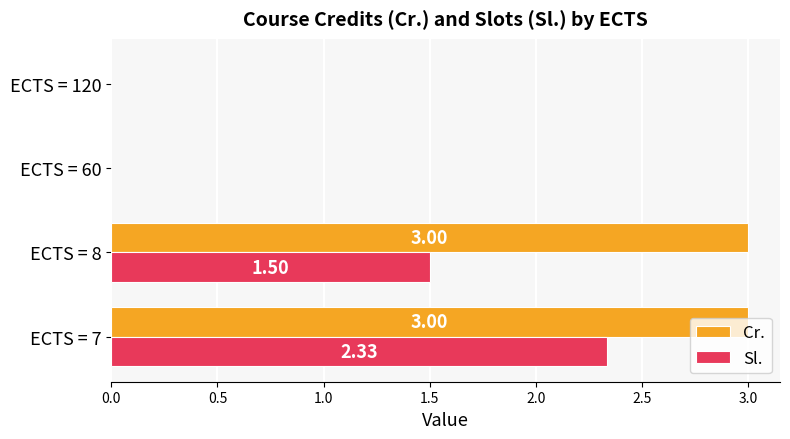

At which category is the sum across all series the highest?

ECTS = 7